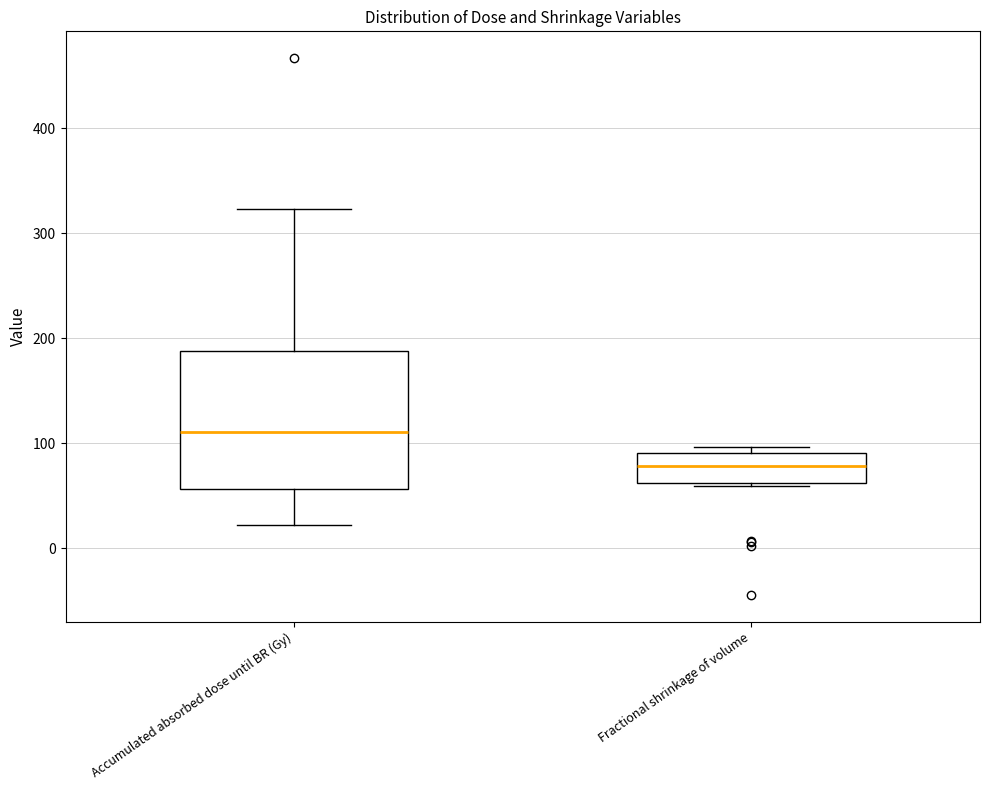

Reading left to right, transcribe this box plot: for each box, give where its median line is, the range the box spans, and where its two whiskers end, as read against the y-axis. The values are not printed on the chart, so give them approximately, as read against the axis.

Accumulated absorbed dose until BR (Gy): median 110, box 60 to 190, whiskers 20 to 320
Fractional shrinkage of volume: median 80, box 60 to 90, whiskers 60 to 100